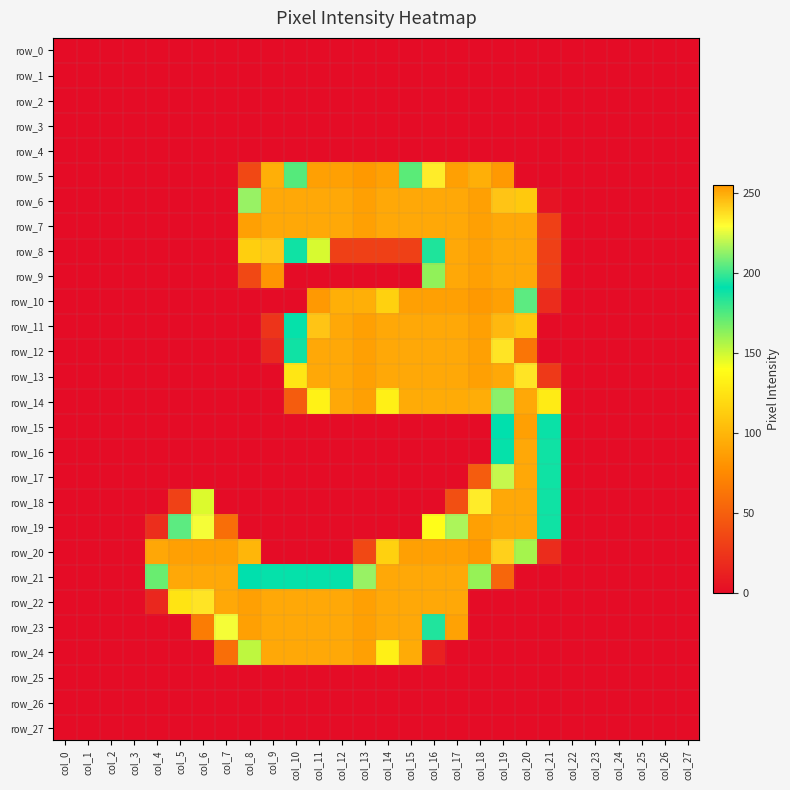

Is it true that row_7 equals 0 at col_6?

True